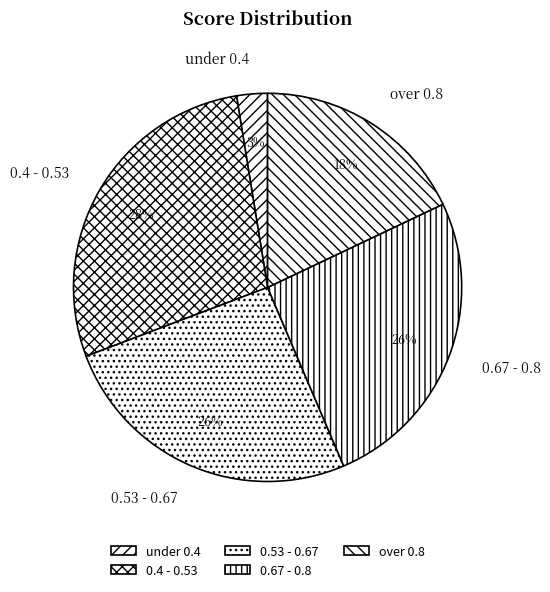

Is there a majority slice in this chart?

No